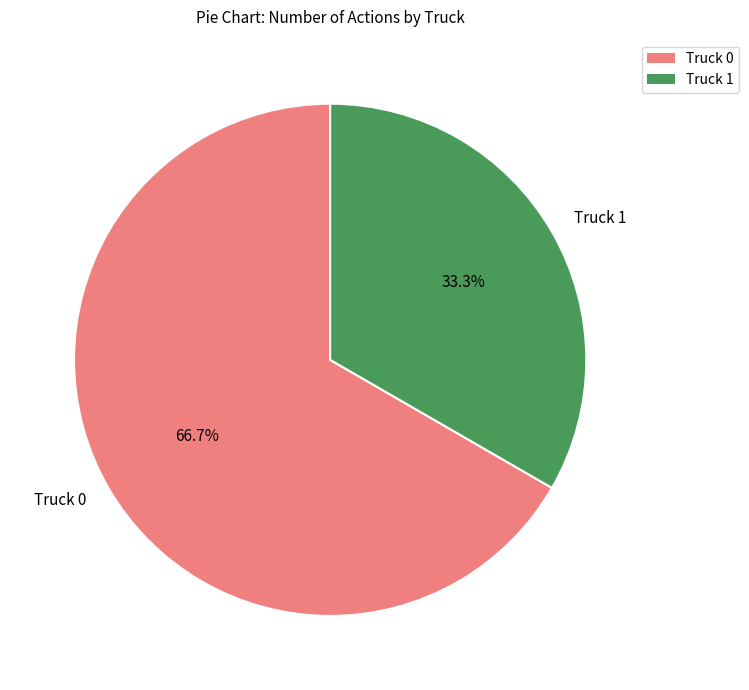

What is the smallest slice in the pie chart?

Truck 1